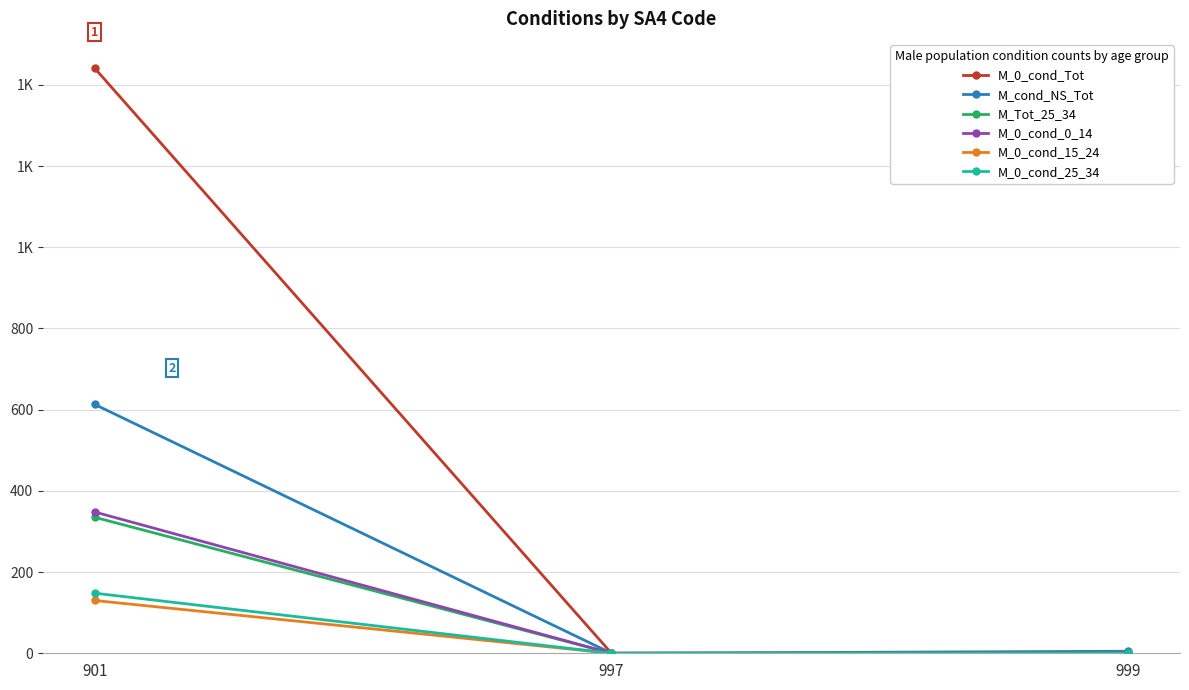

Rank the categories by M_Tot_25_34 value from lowest to highest.

997, 999, 901